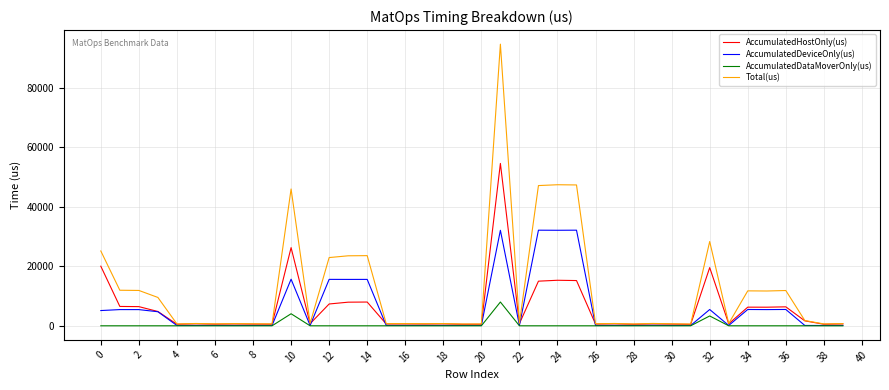

Which series has the widest spread of values?

Total(us)